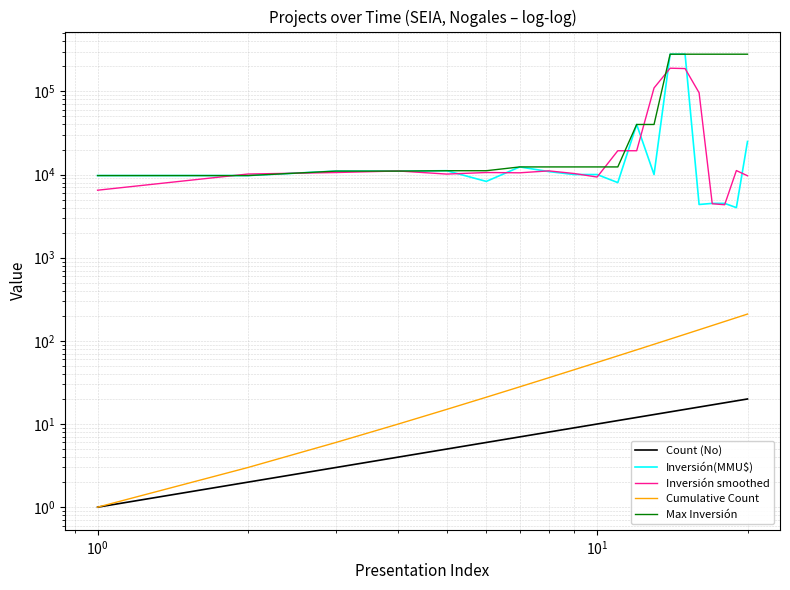

Which series has the largest total across all categories?

Max Inversión